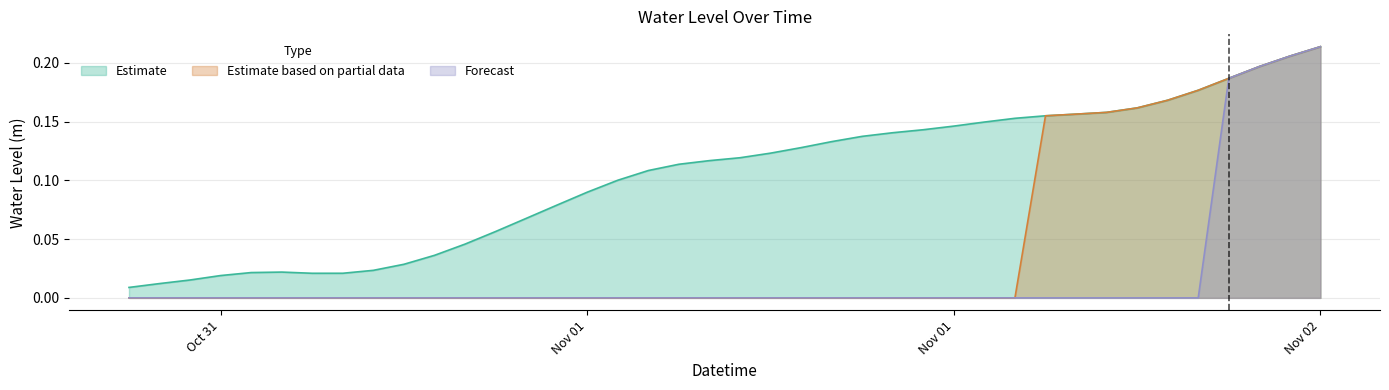

Between 2022-11-01 23:00:00 and 2022-11-01 02:00:00, which is larger?

2022-11-01 23:00:00